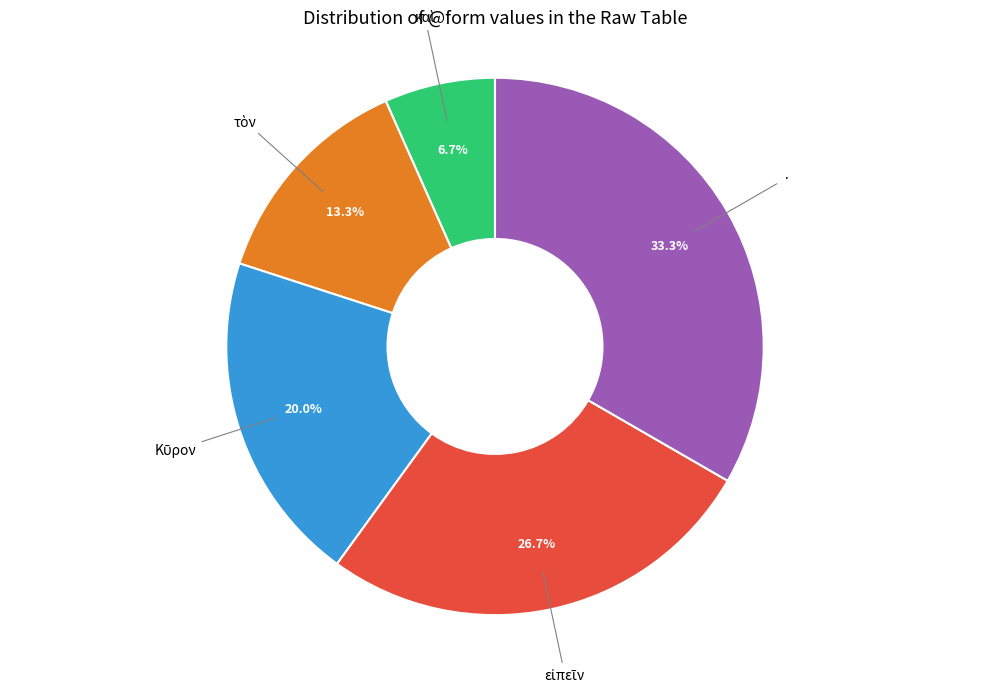

Is there any slice that represents more than half of the pie?

No